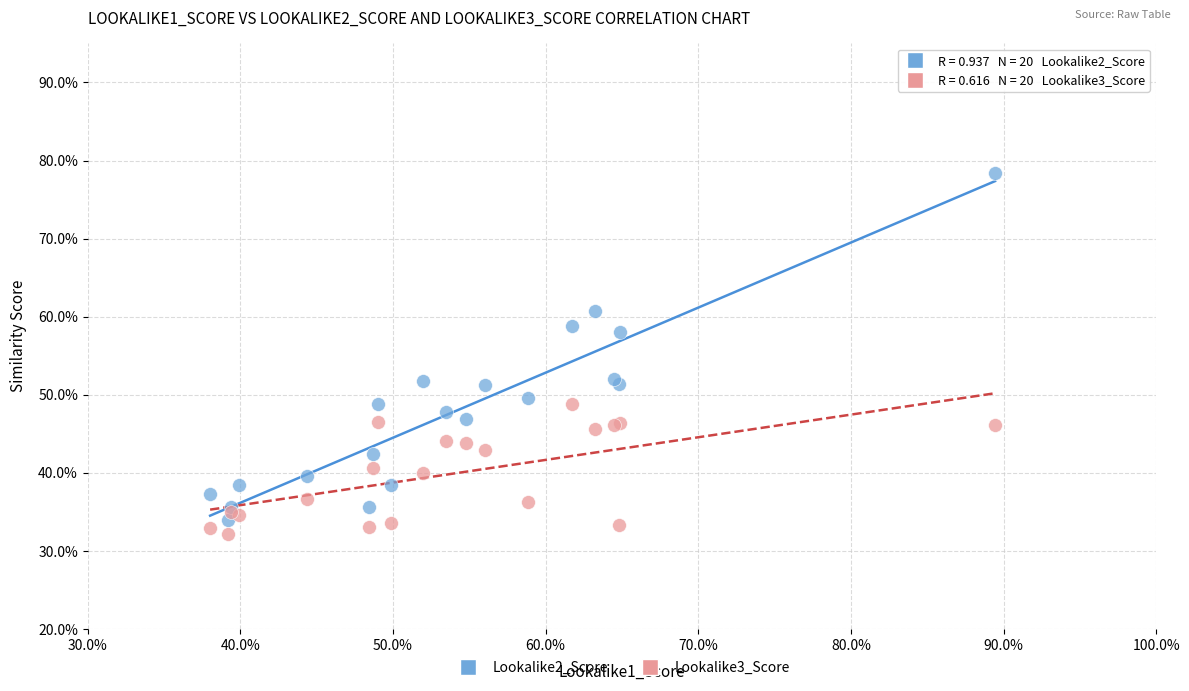

Which series reaches the maximum Y coordinate?

Lookalike2_Score